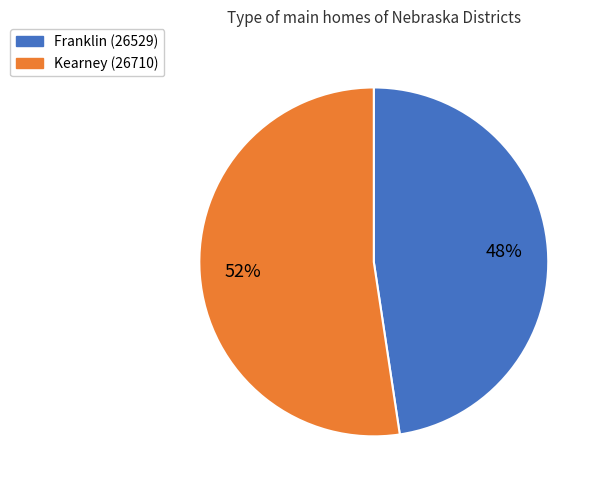

How many segments does this pie chart have?

2